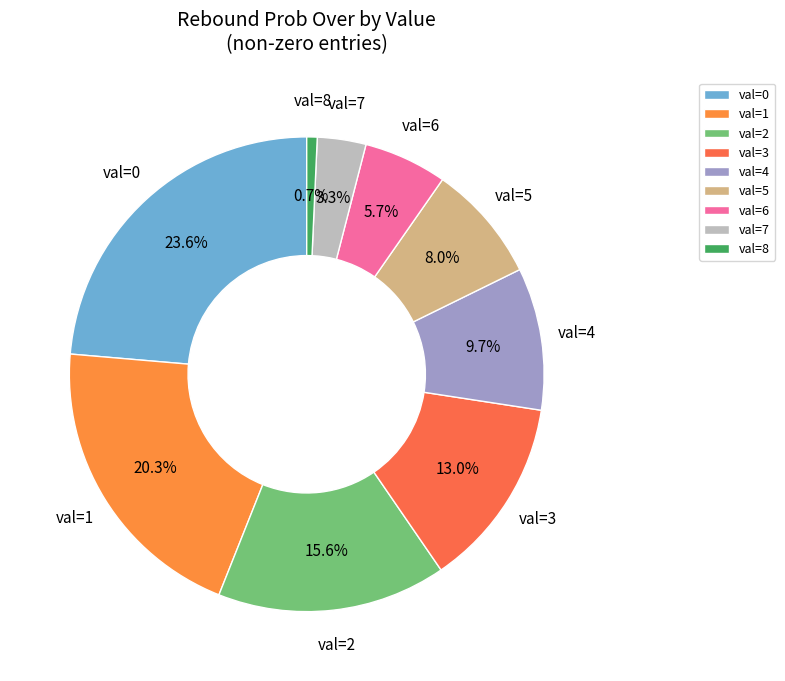

What is the largest slice in the pie chart?

val=0